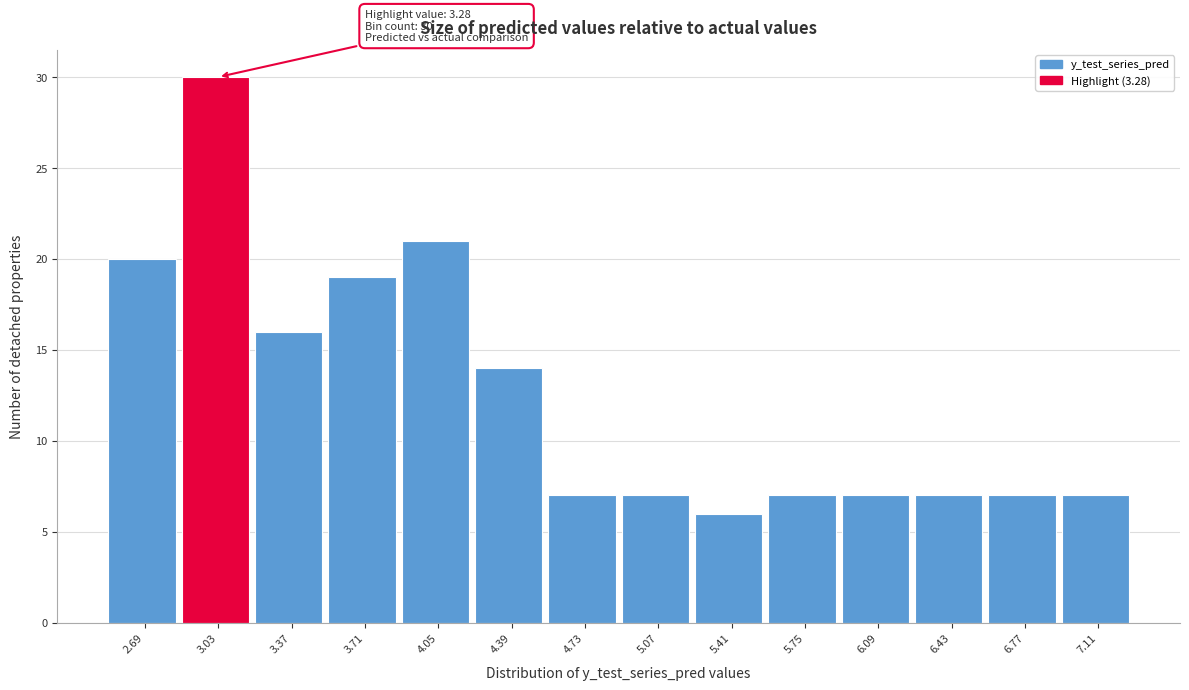

Reading left to right, extract all data points from this chart.

2.69=20	3.03=30	3.37=16	3.71=19	4.05=21	4.39=14	4.73=7	5.07=7	5.41=6	5.75=7	6.09=7	6.43=7	6.77=7	7.11=7